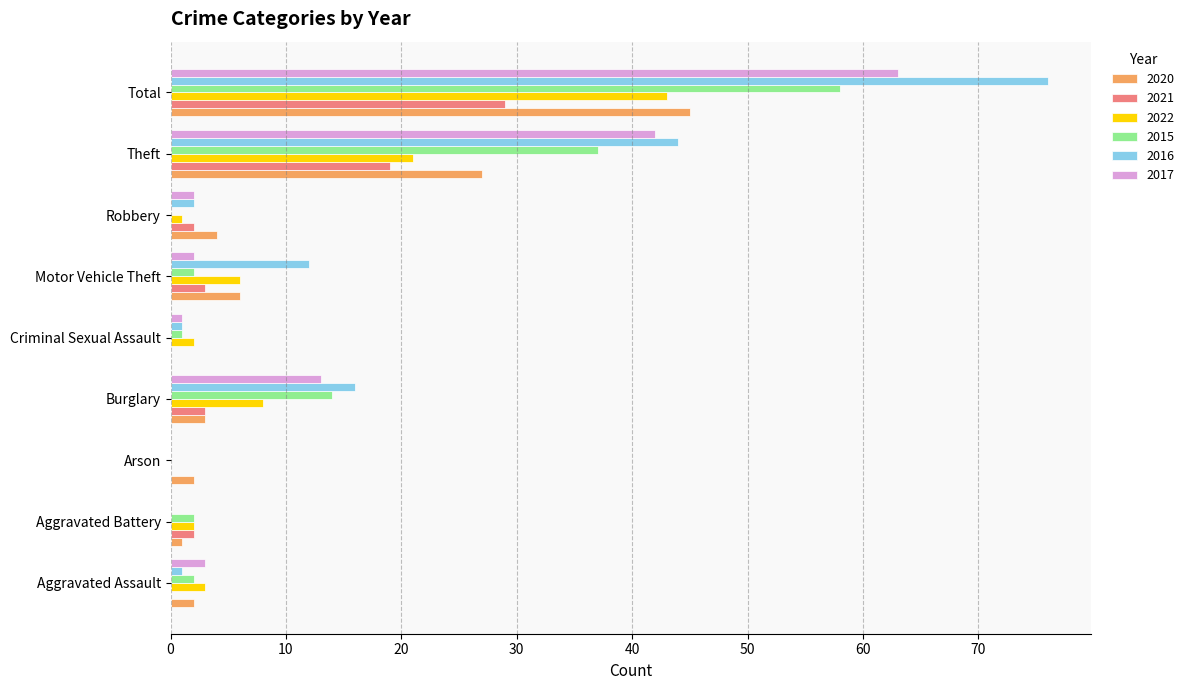

At which label is 2016 closest to 38?

Theft